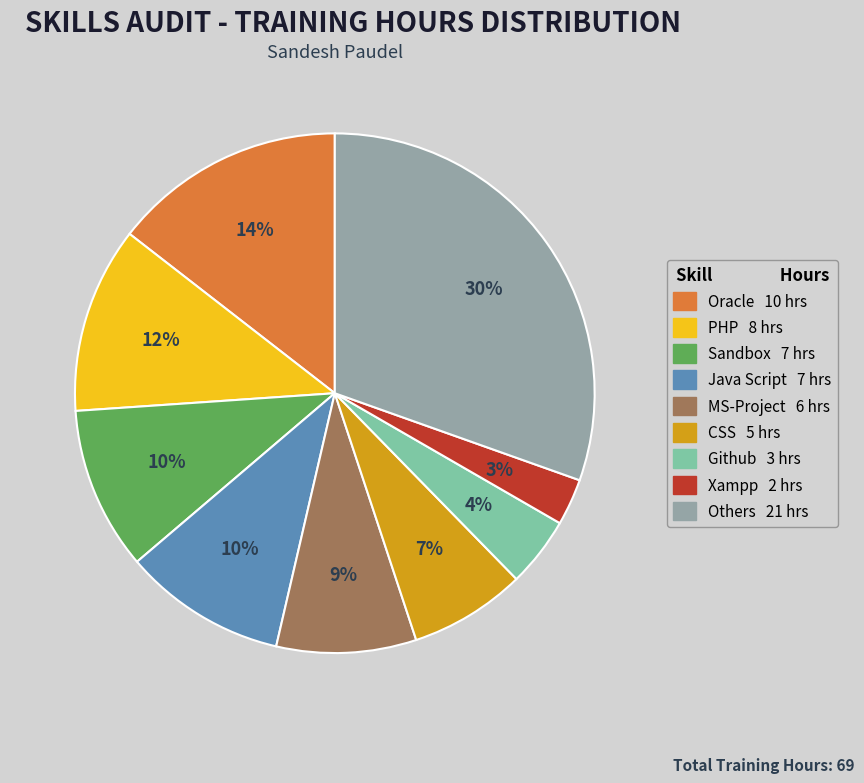

Is there any slice that represents more than half of the pie?

No